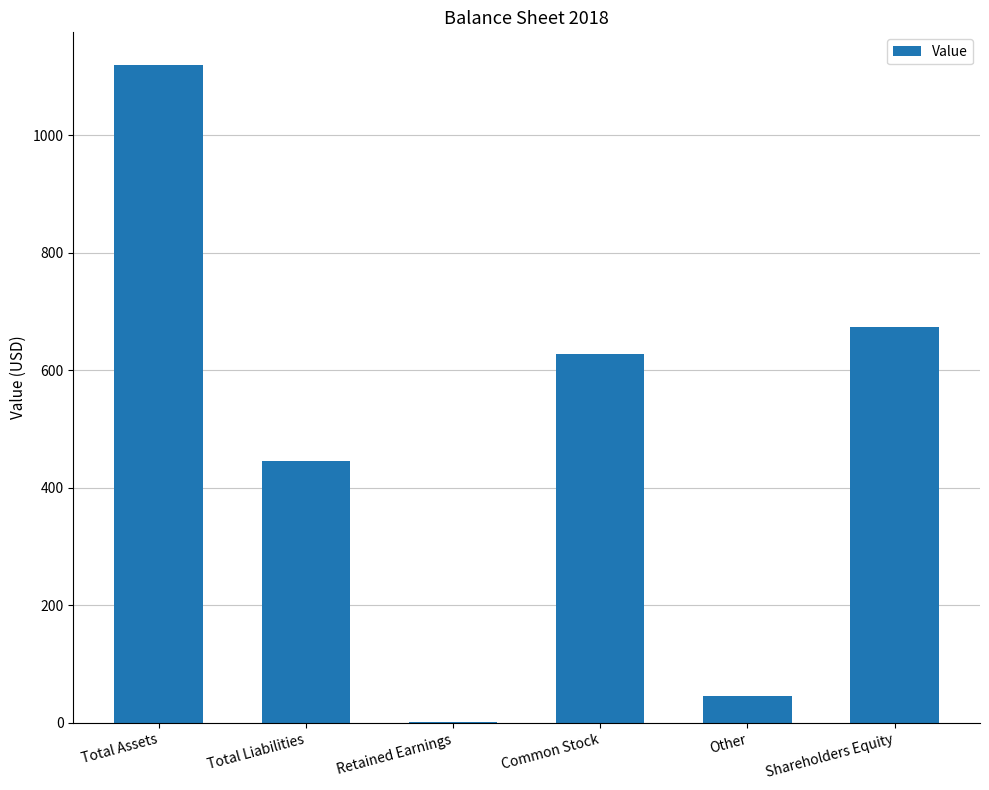

What is the maximum value shown in the chart?

1119